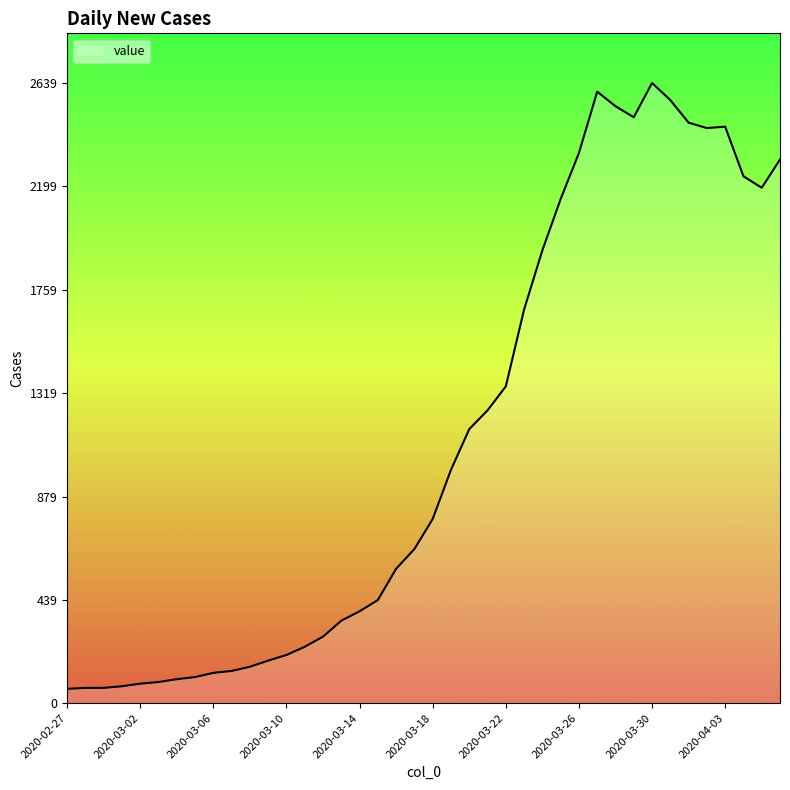

What is the difference between the maximum and minimum values?

2578